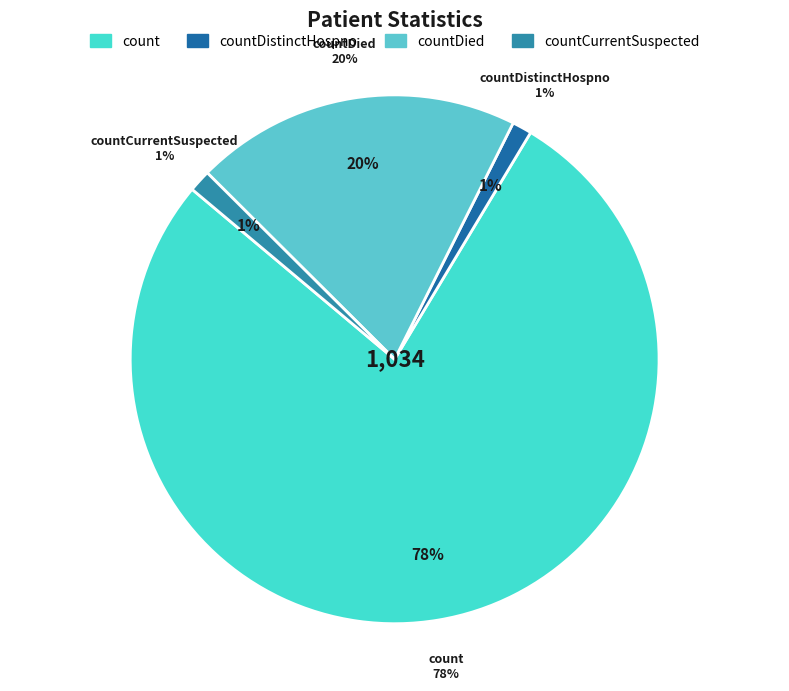

To the nearest percent, what portion does countDistinctHospno represent?

1%